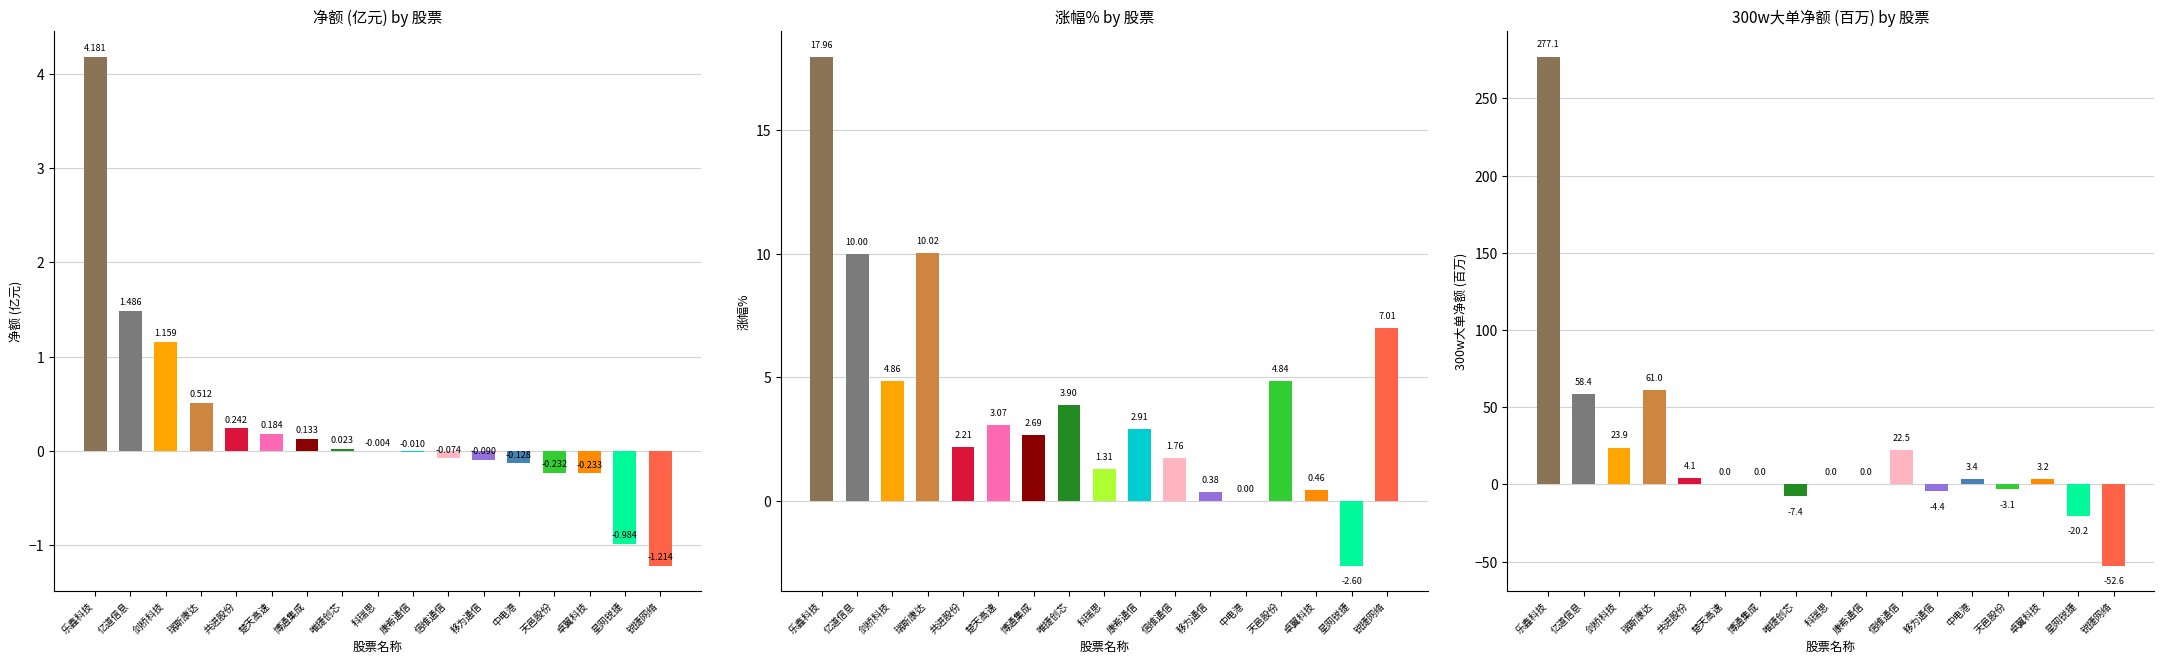

What is the value of the 净额 bar at the 1st from the left?

4.2